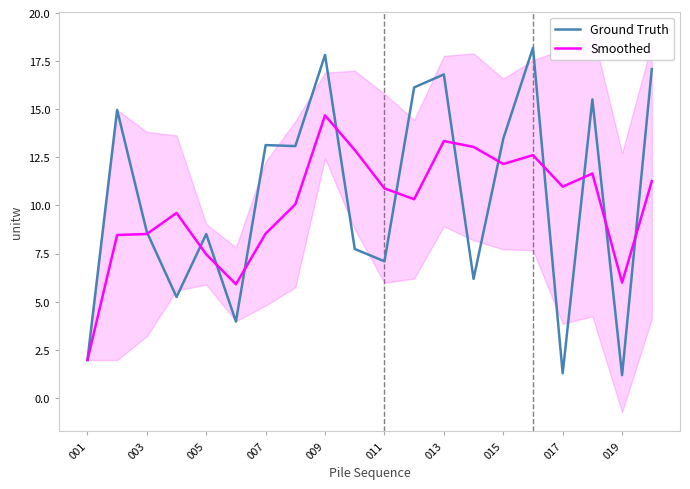

At 19, list the series in order from smallest to largest.

Smoothed, Ground Truth